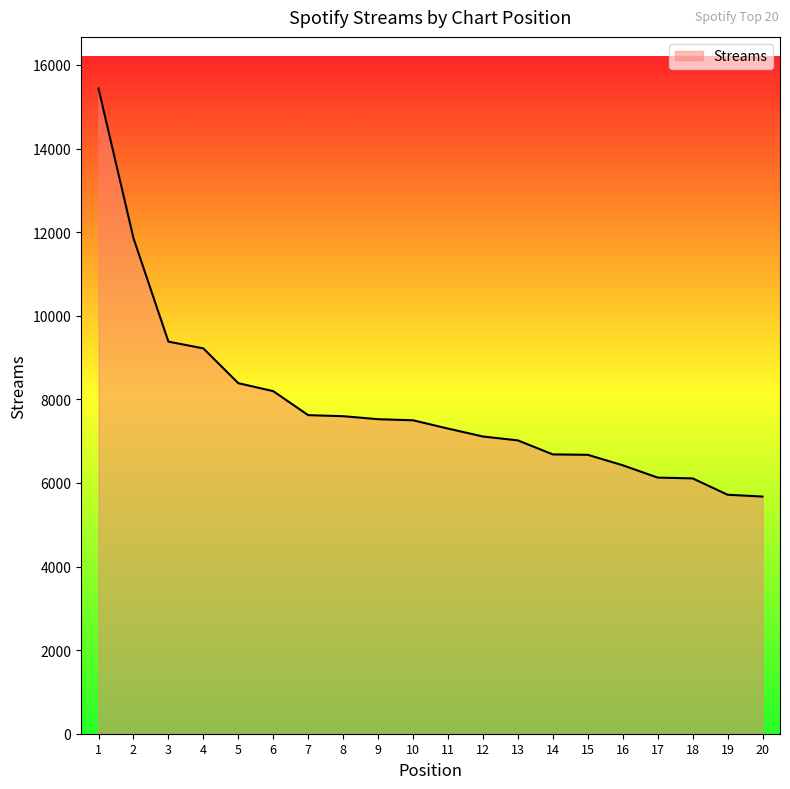

True or false: the data shows 6673 at 15.

True